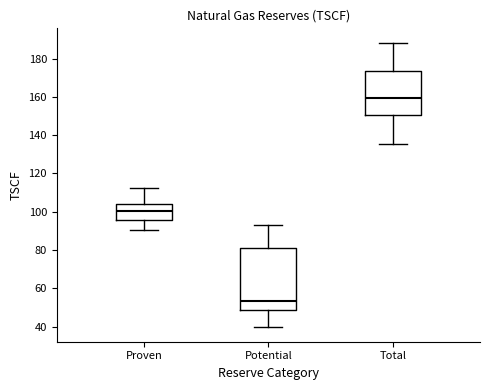

Which box has the lowest median line?

Potential